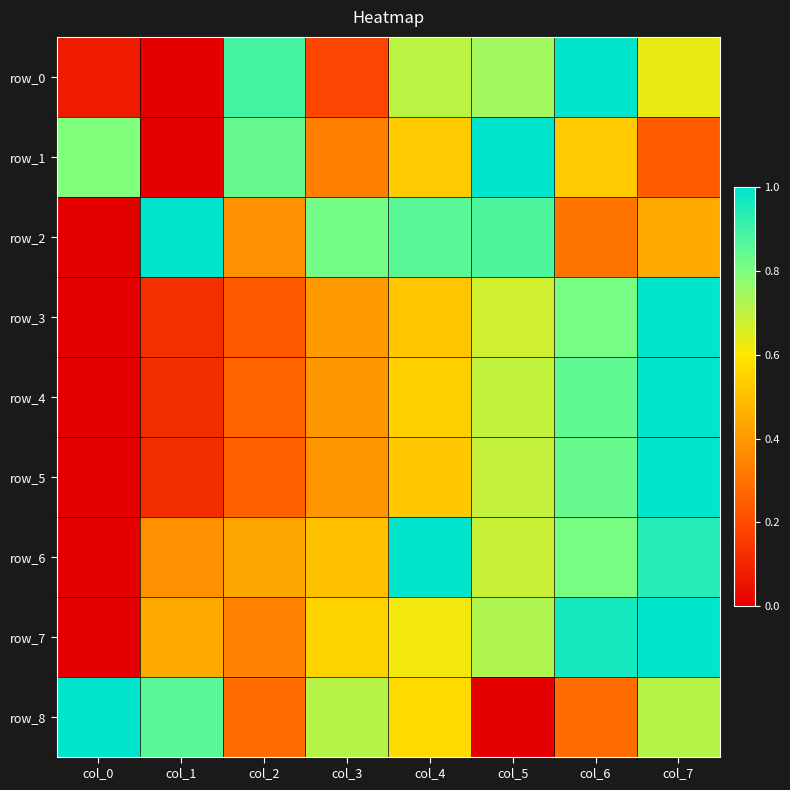

What is the maximum value shown in the chart?

1.0